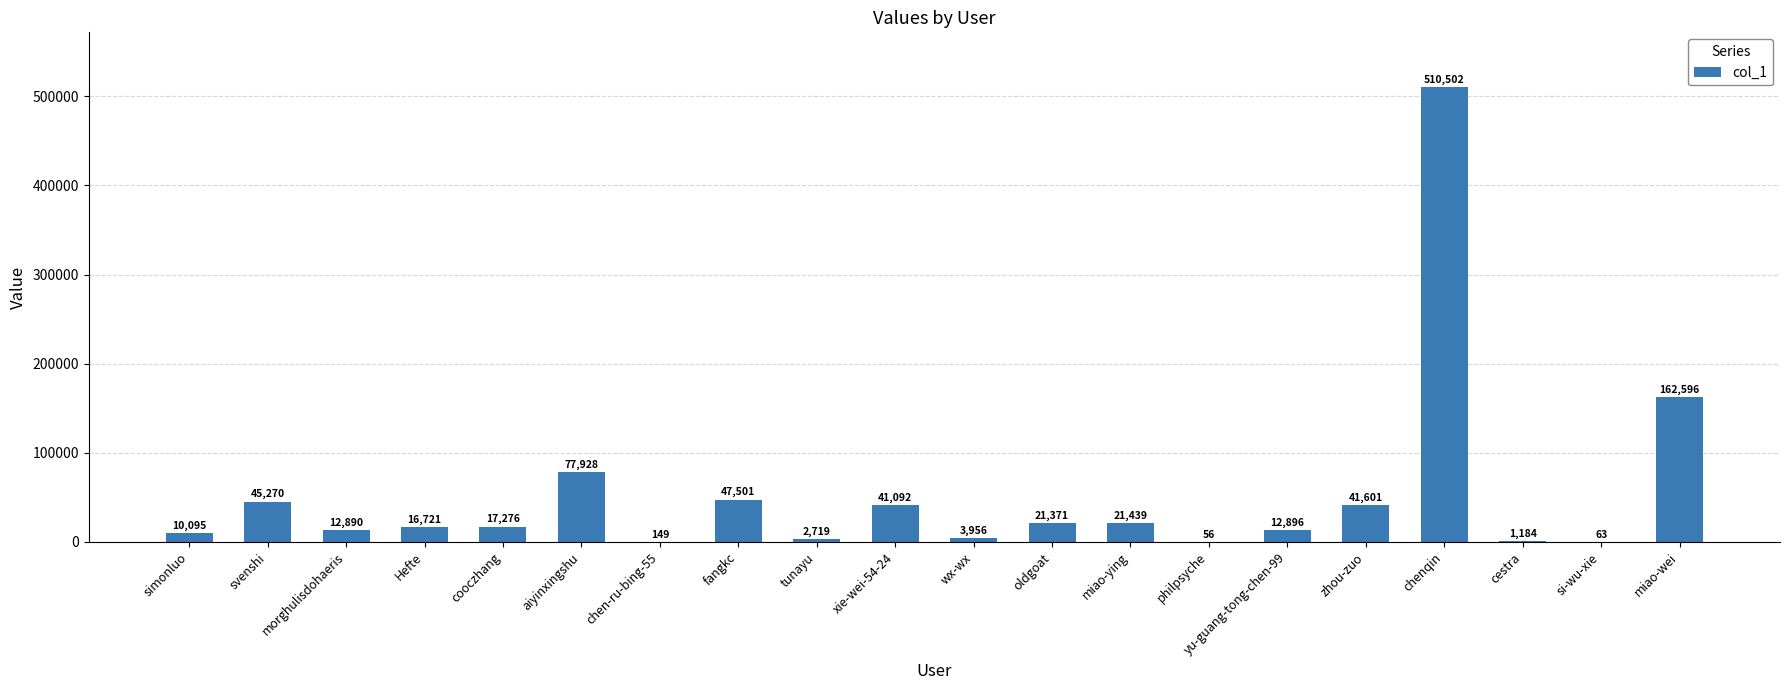

What is the greatest value displayed?

510502